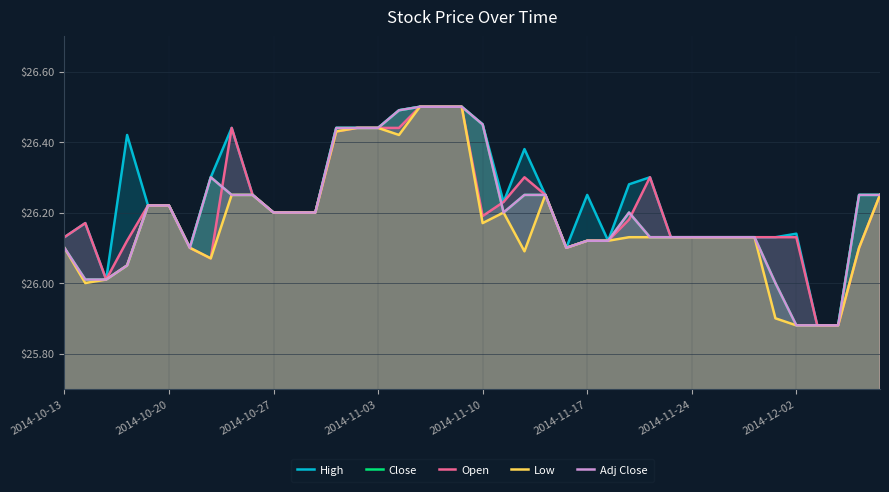

Reading left to right, list all the values displayed in this chart.

High: 26.1	26.2	26.0	26.4	26.2	26.2	26.1	26.3	26.4	26.2	26.2	26.2	26.2	26.4	26.4	26.4	26.5	26.5	26.5	26.5	26.4	26.2	26.4	26.2	26.1	26.2	26.1	26.3	26.3	26.1	26.1	26.1	26.1	26.1	26.1	26.1	25.9	25.9	26.2	26.2
Close: 26.1	26.0	26.0	26.1	26.2	26.2	26.1	26.3	26.2	26.2	26.2	26.2	26.2	26.4	26.4	26.4	26.5	26.5	26.5	26.5	26.4	26.2	26.2	26.2	26.1	26.1	26.1	26.2	26.1	26.1	26.1	26.1	26.1	26.1	26.0	25.9	25.9	25.9	26.2	26.2
Open: 26.1	26.2	26.0	26.1	26.2	26.2	26.1	26.1	26.4	26.2	26.2	26.2	26.2	26.4	26.4	26.4	26.4	26.5	26.5	26.5	26.2	26.2	26.3	26.2	26.1	26.1	26.1	26.2	26.3	26.1	26.1	26.1	26.1	26.1	26.1	26.1	25.9	25.9	26.1	26.2
Low: 26.1	26.0	26.0	26.1	26.2	26.2	26.1	26.1	26.2	26.2	26.2	26.2	26.2	26.4	26.4	26.4	26.4	26.5	26.5	26.5	26.2	26.2	26.1	26.2	26.1	26.1	26.1	26.1	26.1	26.1	26.1	26.1	26.1	26.1	25.9	25.9	25.9	25.9	26.1	26.2
Adj Close: 26.1	26.0	26.0	26.1	26.2	26.2	26.1	26.3	26.2	26.2	26.2	26.2	26.2	26.4	26.4	26.4	26.5	26.5	26.5	26.5	26.4	26.2	26.2	26.2	26.1	26.1	26.1	26.2	26.1	26.1	26.1	26.1	26.1	26.1	26.0	25.9	25.9	25.9	26.2	26.2